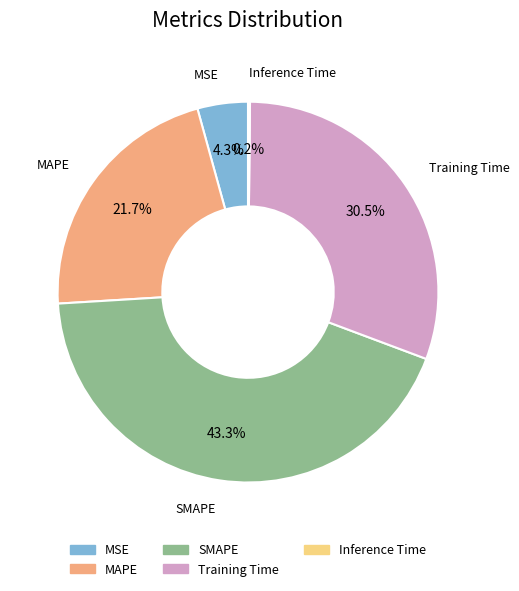

What portion of the pie excludes Training Time?

69.5%